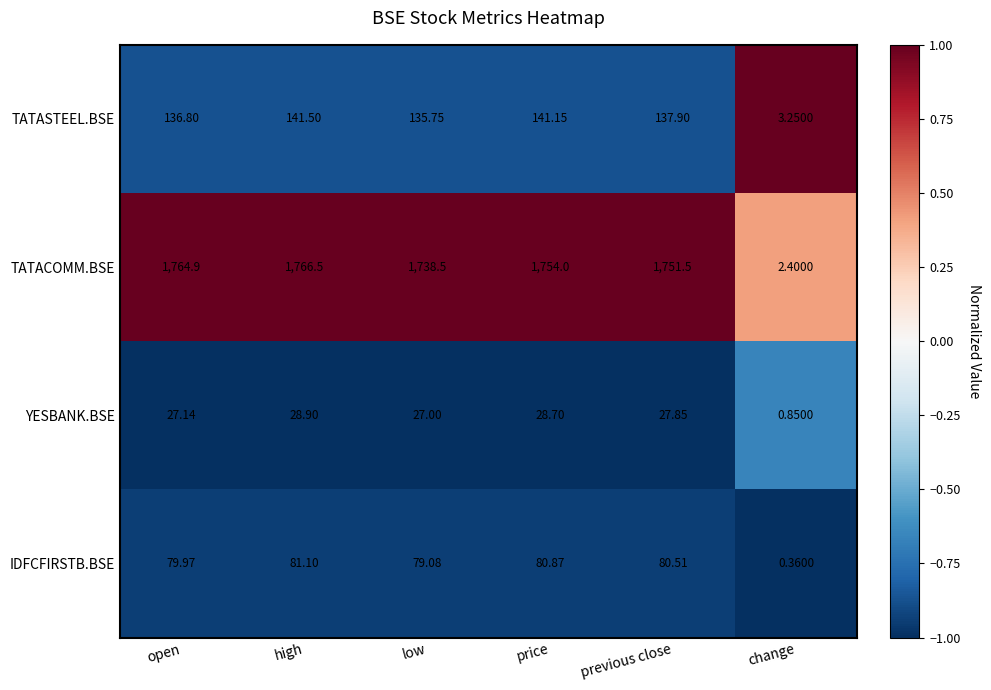

Which series has the widest spread of values?

TATACOMM.BSE